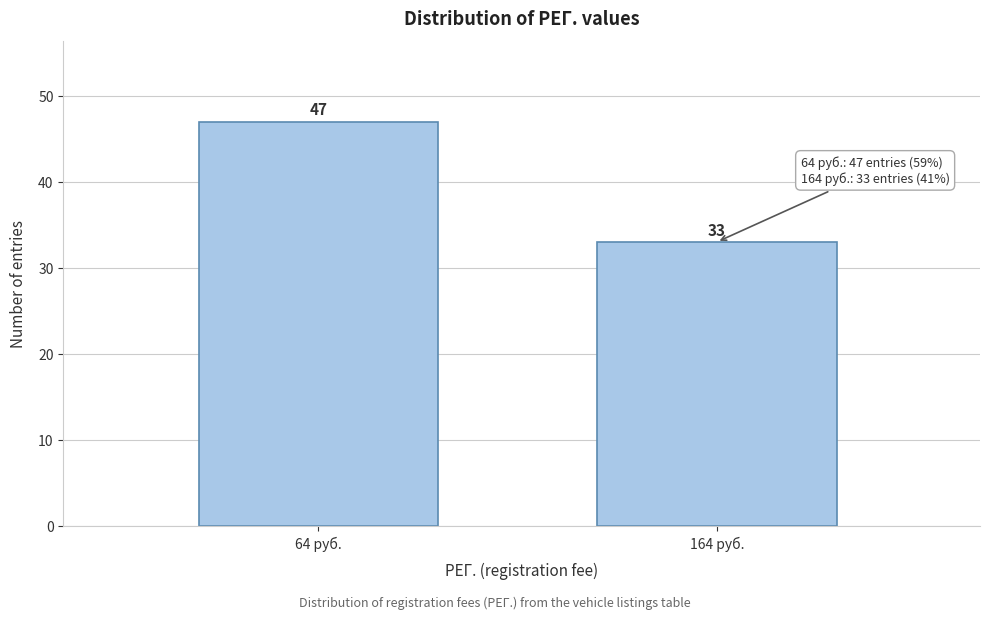

Reading left to right, list all the values displayed in this chart.

64 руб.=47	164 руб.=33